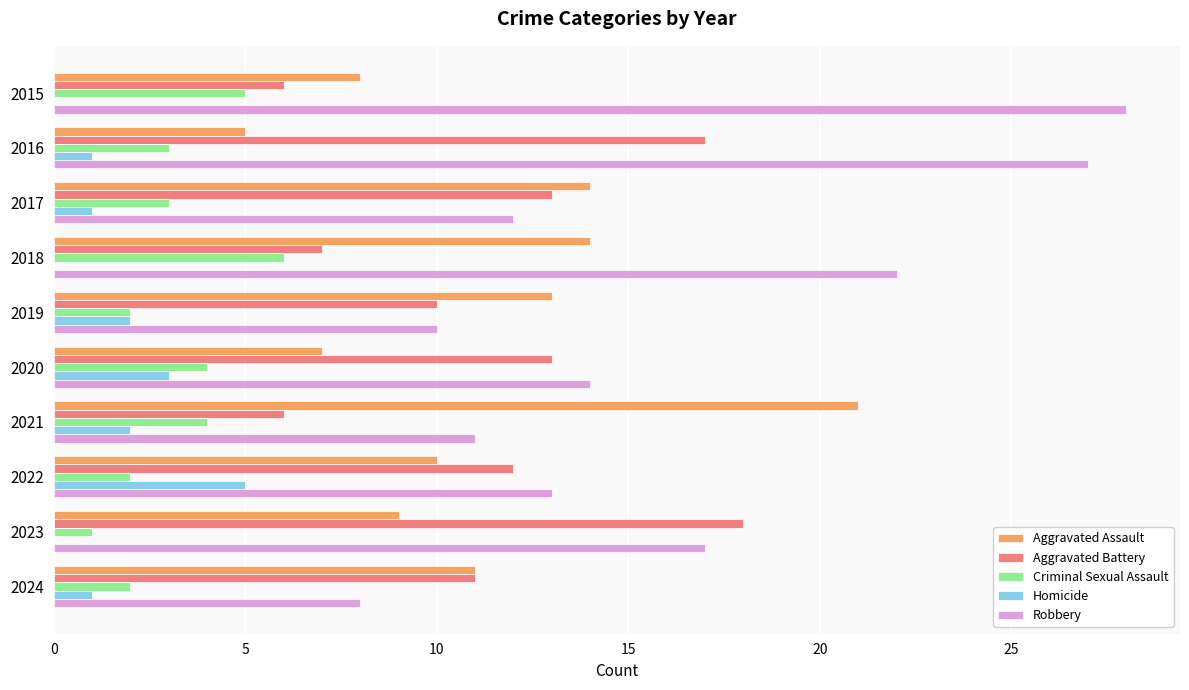

Is it true that Robbery equals 13 at 2024?

False